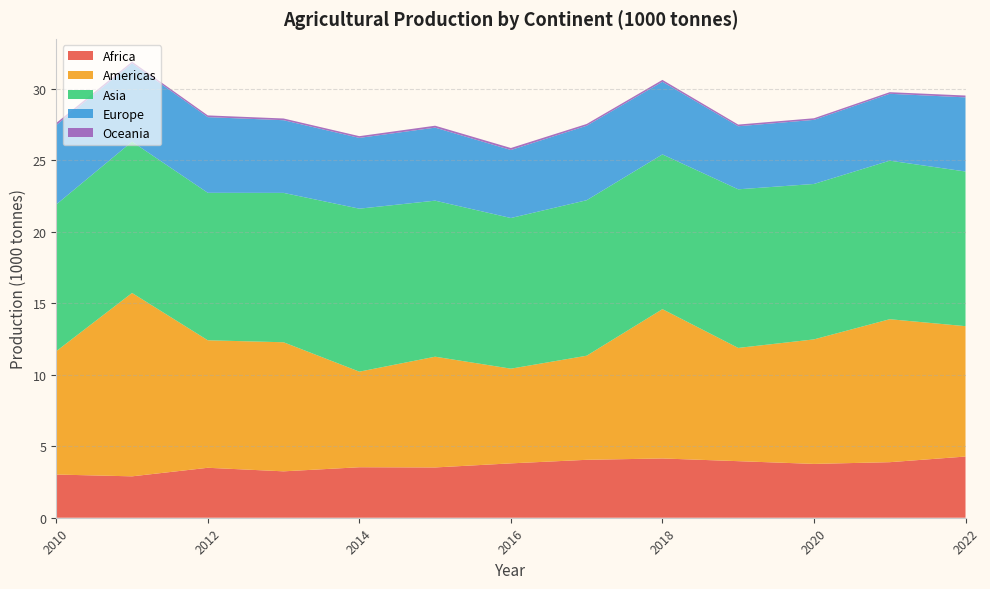

The value of Africa at 2020 is 3.8. True or false?

True